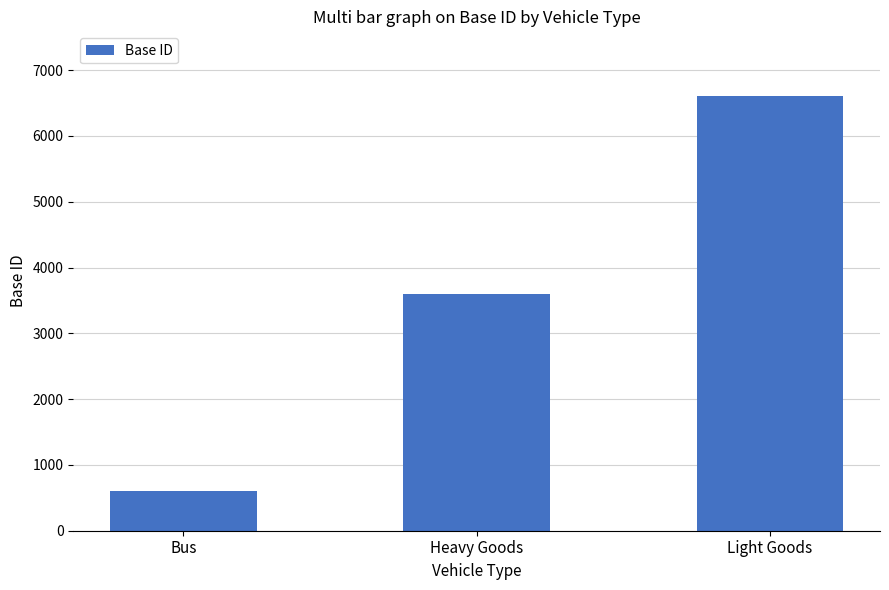

Which category has the highest value across all series?

Light Goods